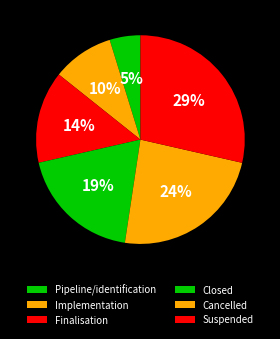

To the nearest percent, what is the combined percentage of Finalisation and Cancelled?

38%